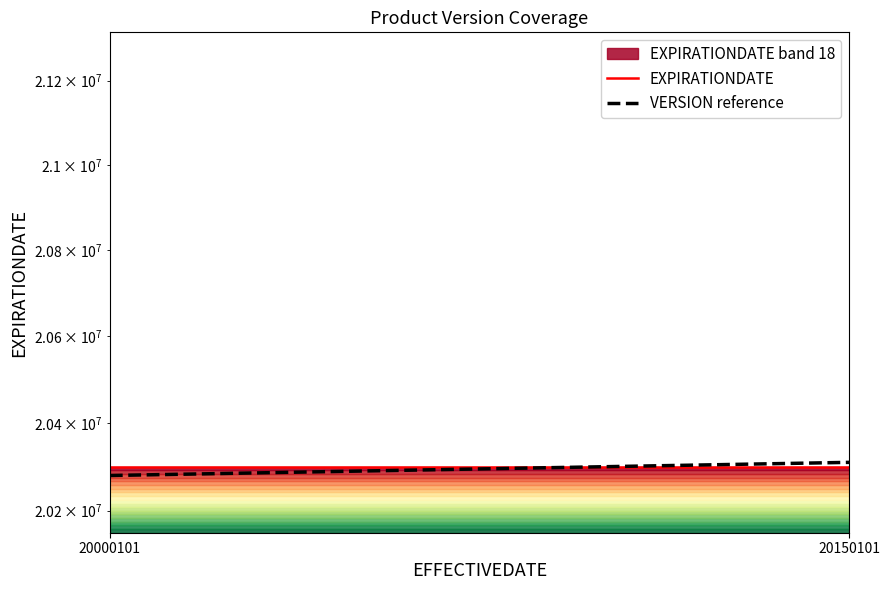

The VERSION reference series shows 20310000 at 20150101. True or false?

True